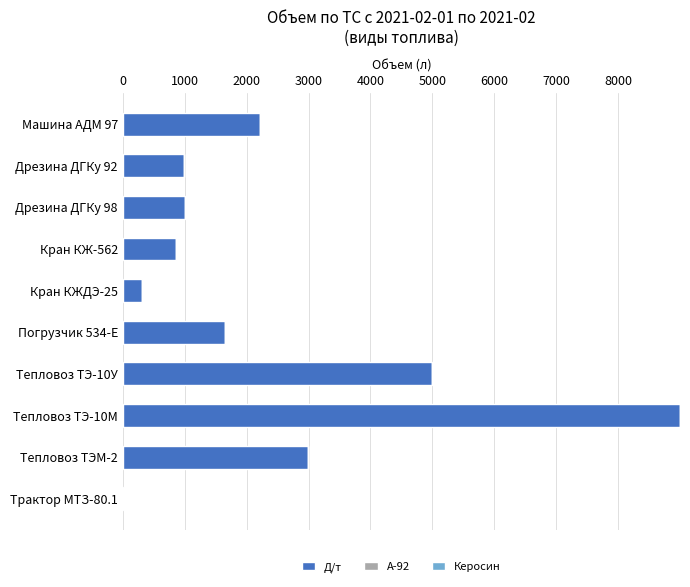

What is the label of the 7th bar from the bottom?

Кран КЖ-562